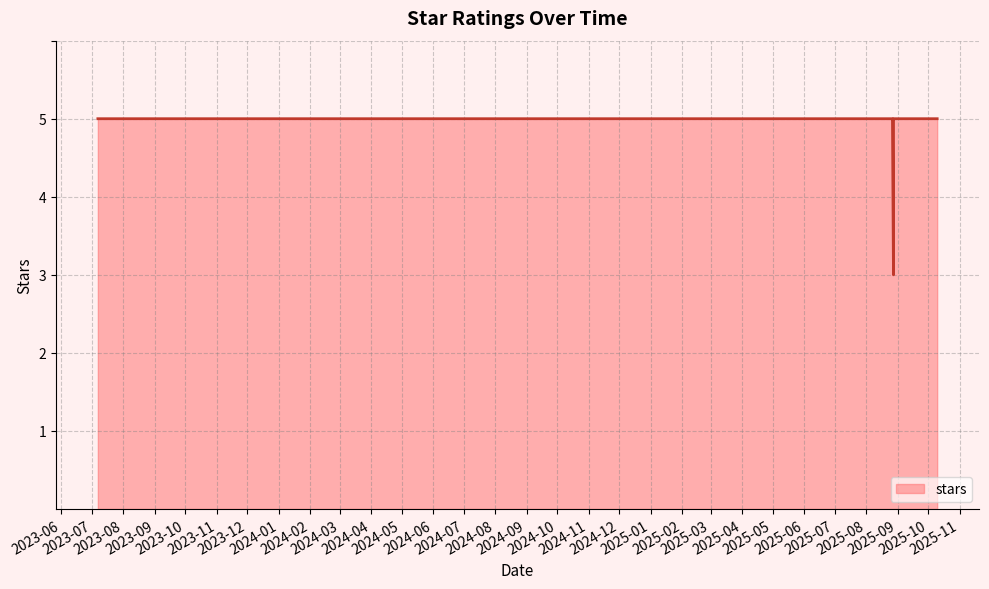

Approximately how many times larger is the value at 2025-10-10 compared to 2025-09-18?

1.0